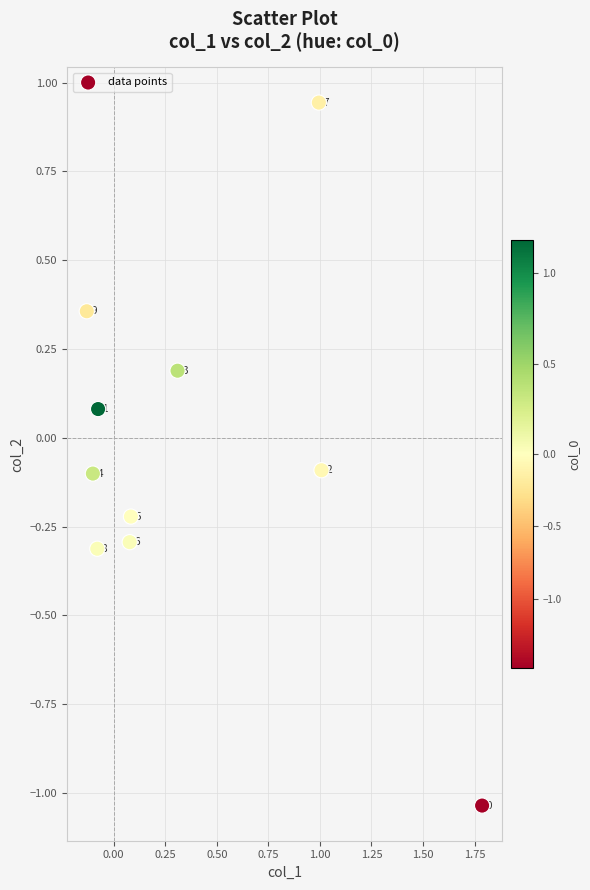

What is the range of Y values (max minus min)?

2.0